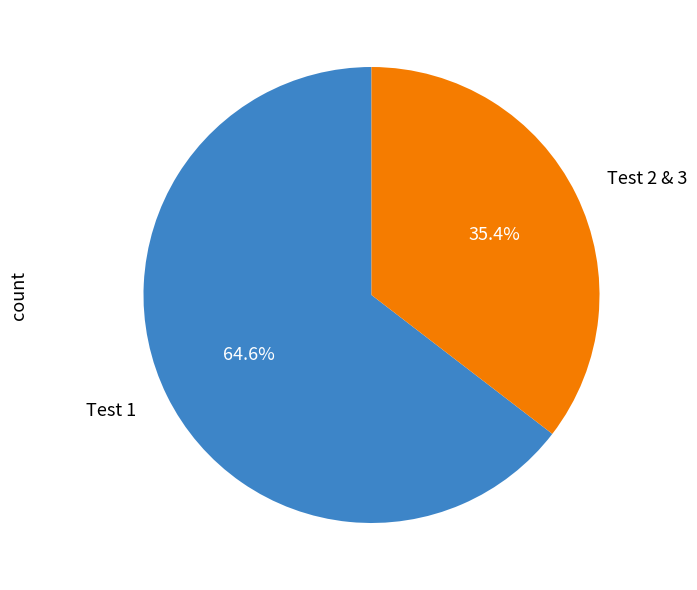

Count the number of slices in the pie.

2